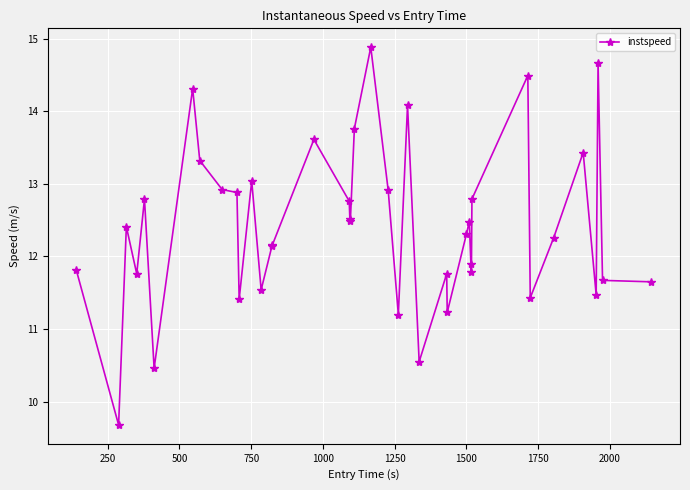

What is the sum of all values?

496.7